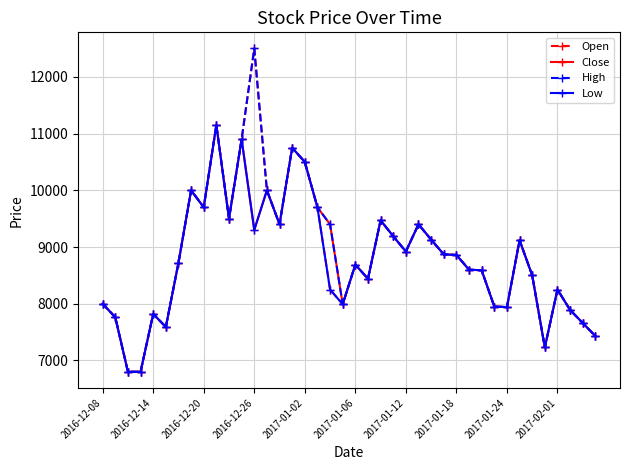

At how many categories does at least one series exceed 7005?

38